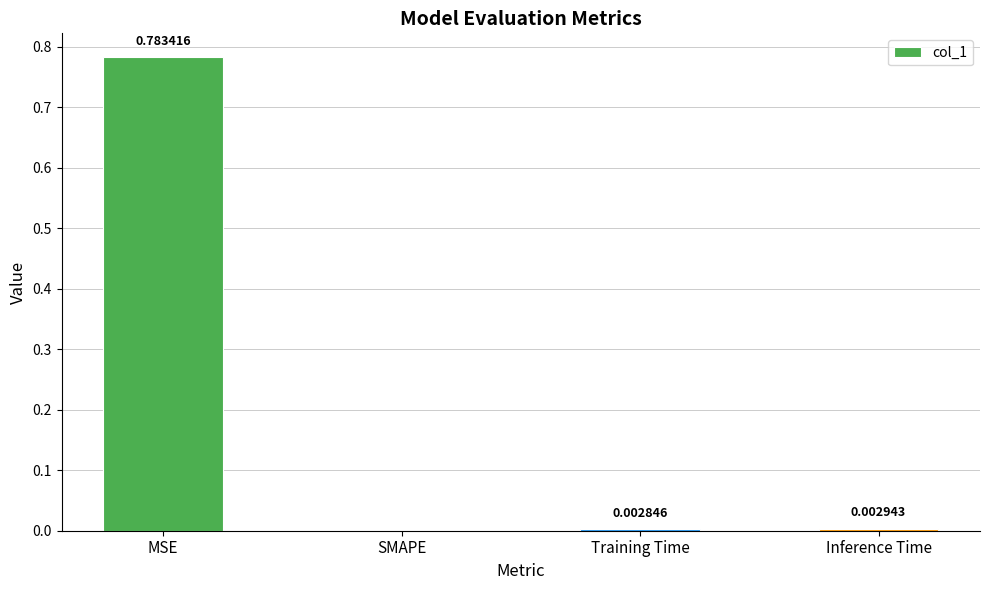

At which label is the value closest to 0?

SMAPE